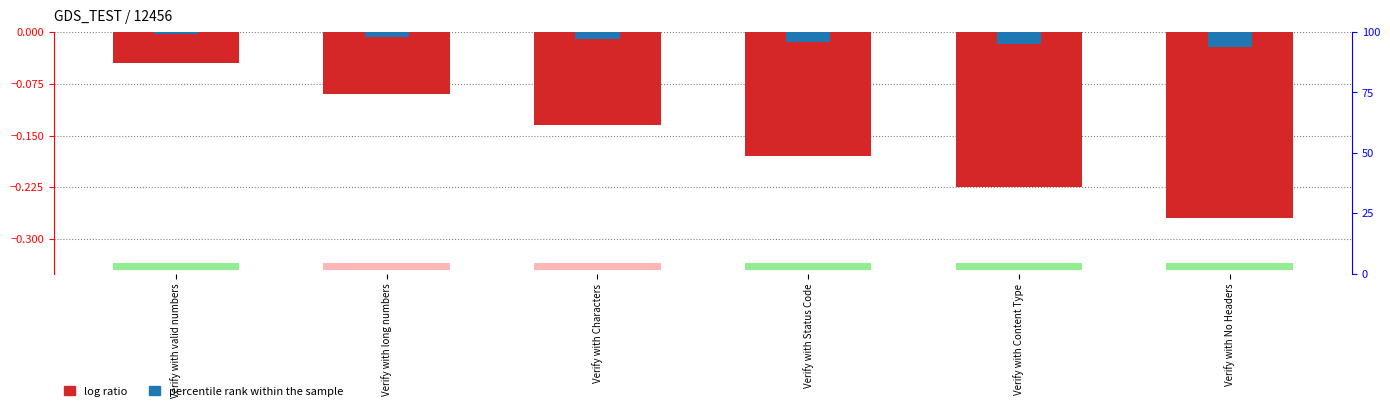

Rank the categories by value from lowest to highest.

Verify with No Headers, Verify with Content Type, Verify with Status Code, Verify with Characters, Verify with long numbers, Verify with valid numbers